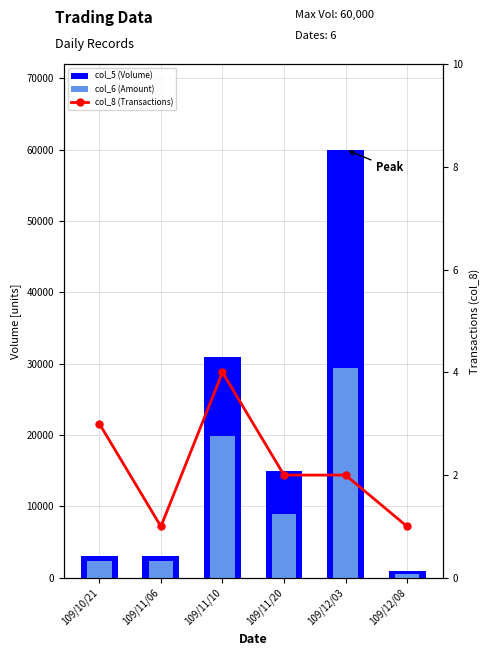

Which category has the lowest value in the col_5 (Volume) series?

109/12/08